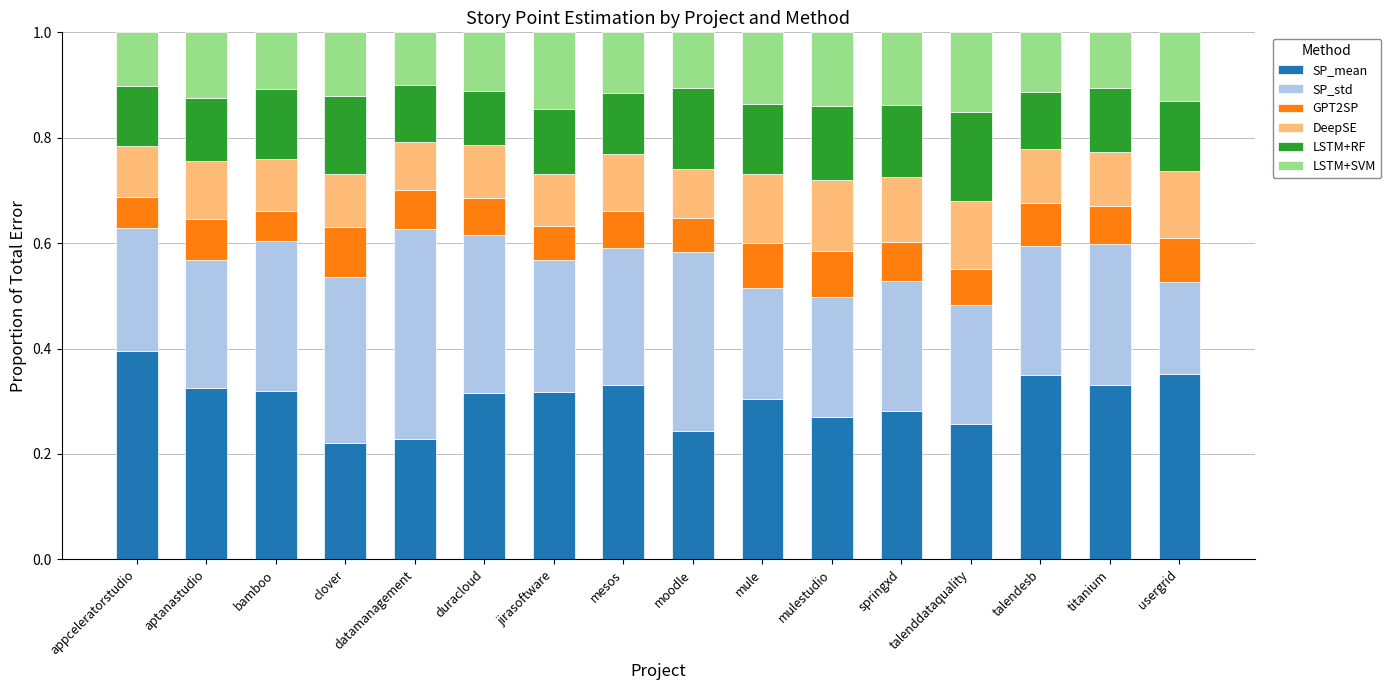

At which label does SP_mean reach its peak?

appceleratorstudio